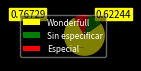

What is the smallest slice in the pie chart?

Especial